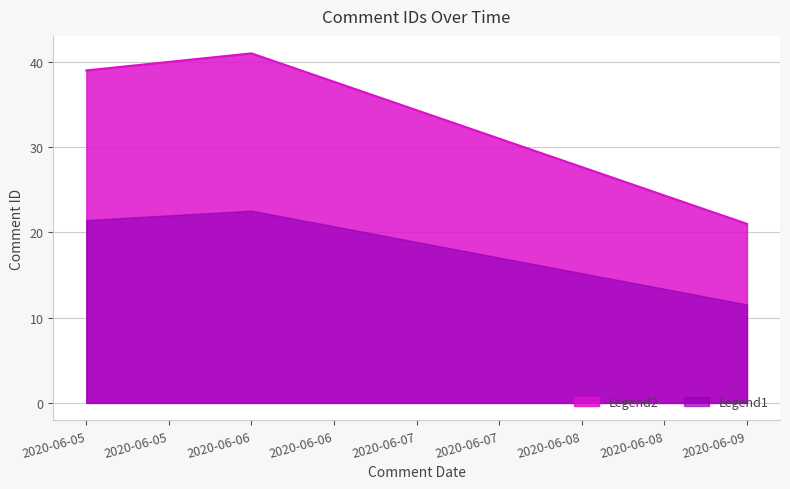

Reading left to right, transcribe all the data shown in this chart.

2020-06-05=39	2020-06-06=41	2020-06-09=21